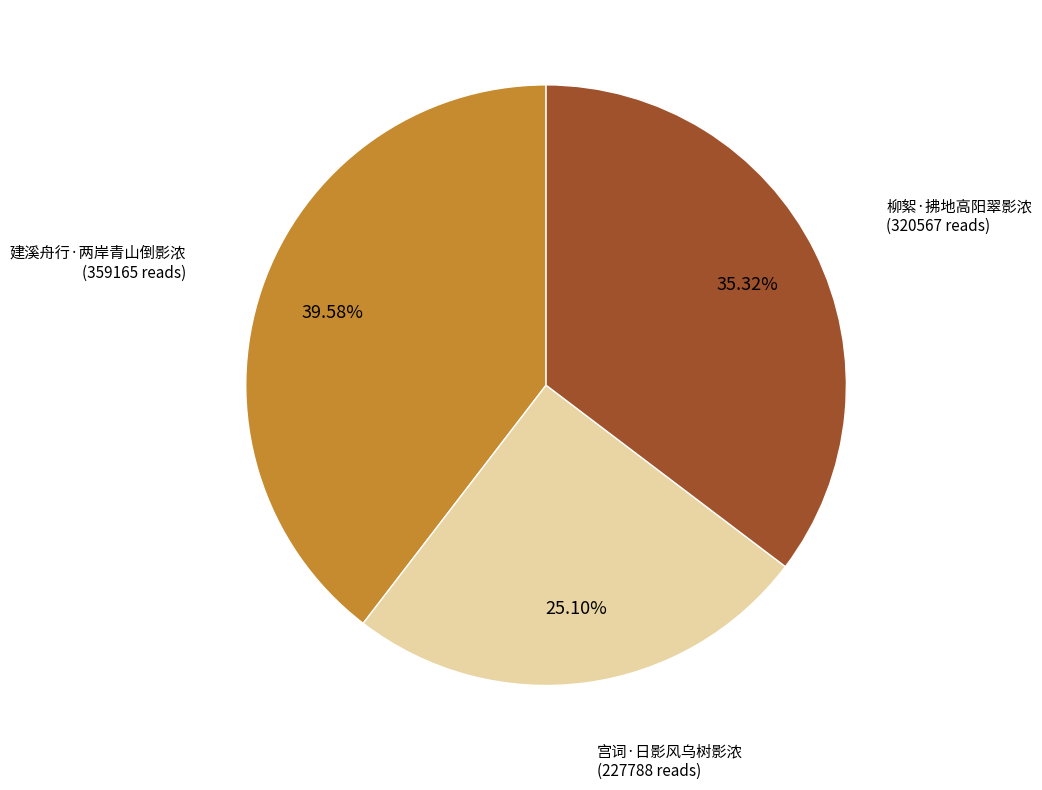

How many segments does this pie chart have?

3